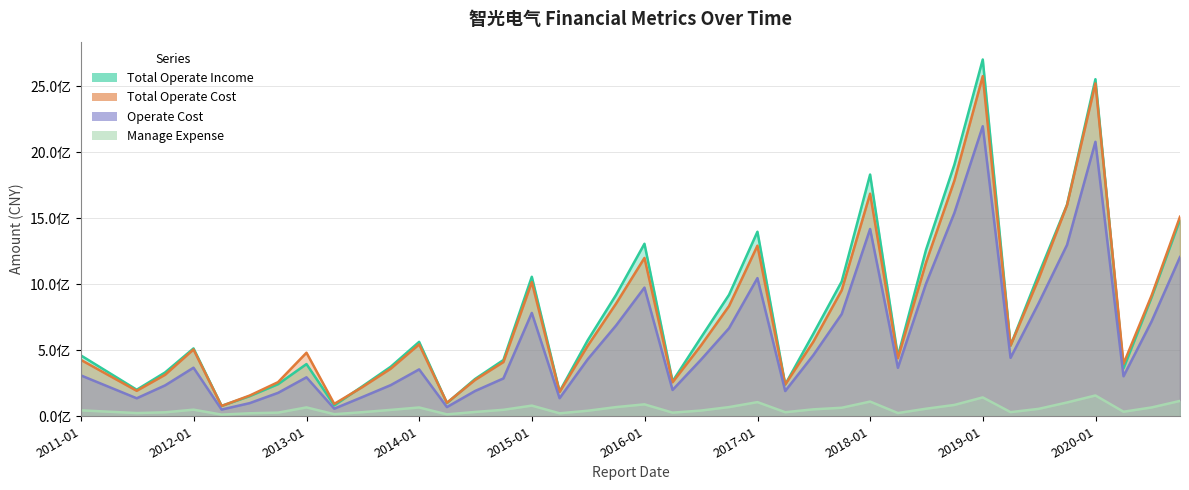

At which category does the chart reach its minimum across all series?

2012-03-31